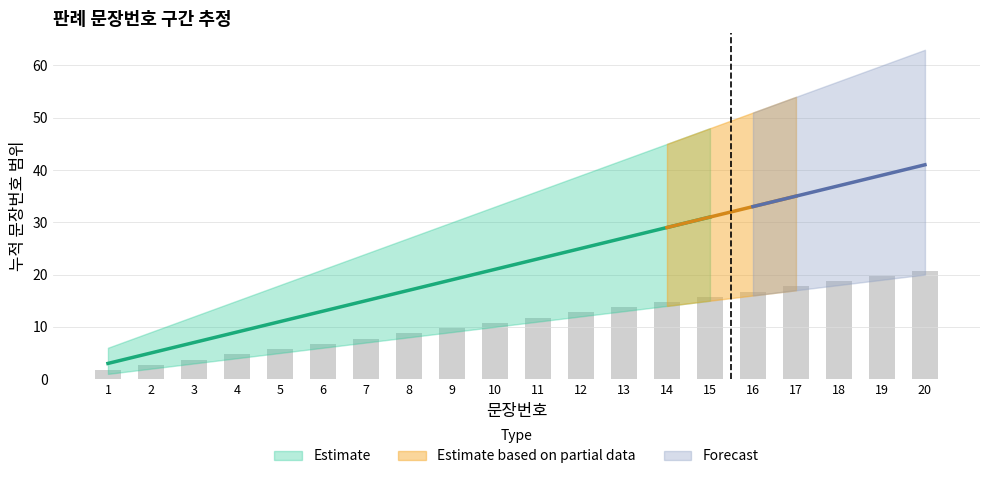

How many values in the 문장번호_lower series are below 11?

10